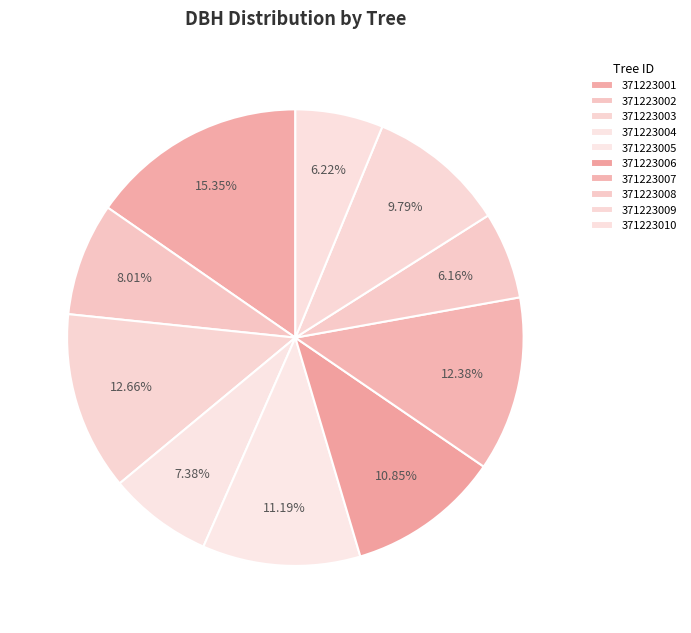

Which has a higher value, 371223001 or 371223003?

371223001